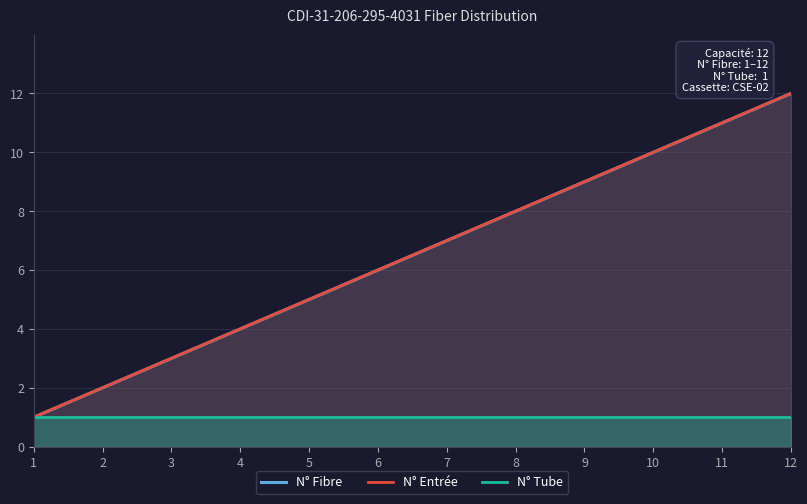

List the labels in order of N° Tube value, largest first.

1, 2, 3, 4, 5, 6, 7, 8, 9, 10, 11, 12